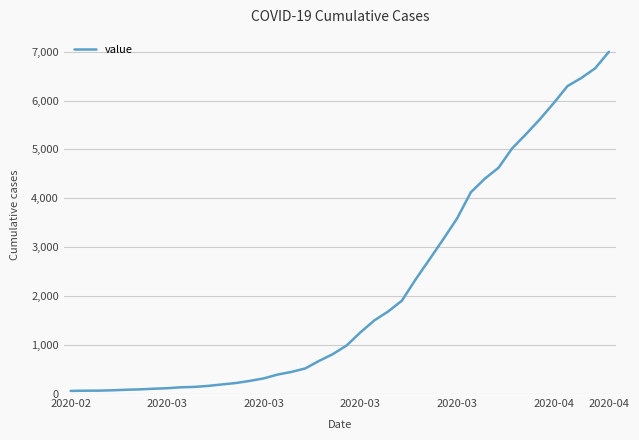

What is the difference between the maximum and second lowest values?

6927